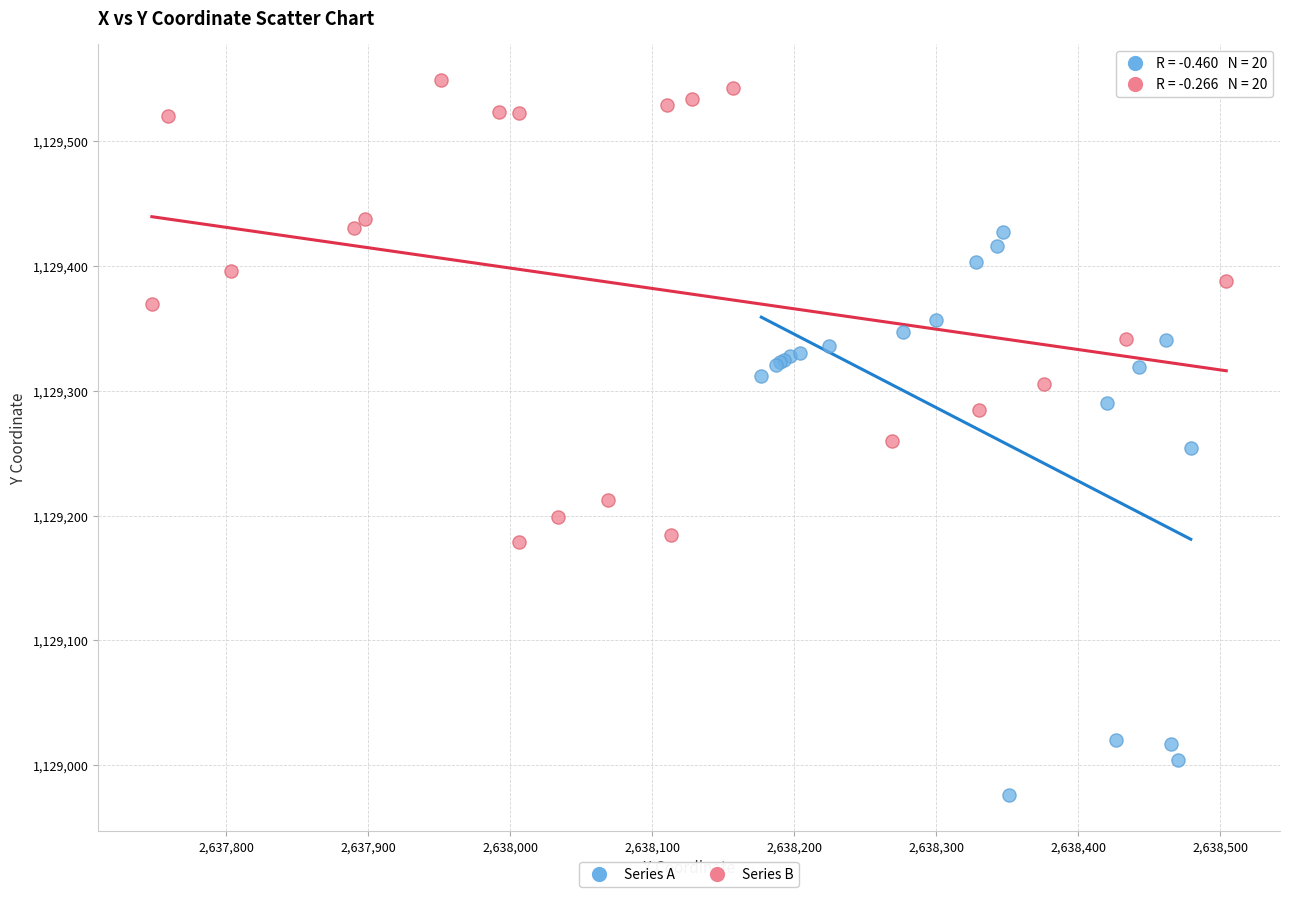

Which series has the largest Y range (max minus min)?

Series A